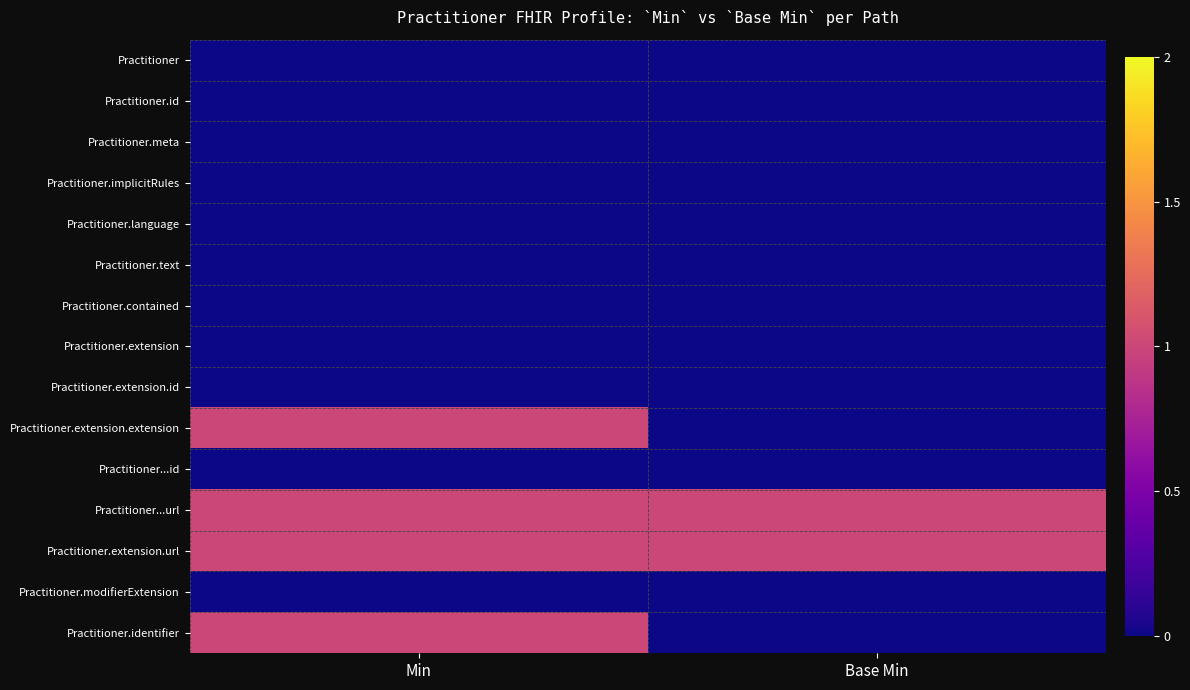

Count the number of data series in this chart.

15